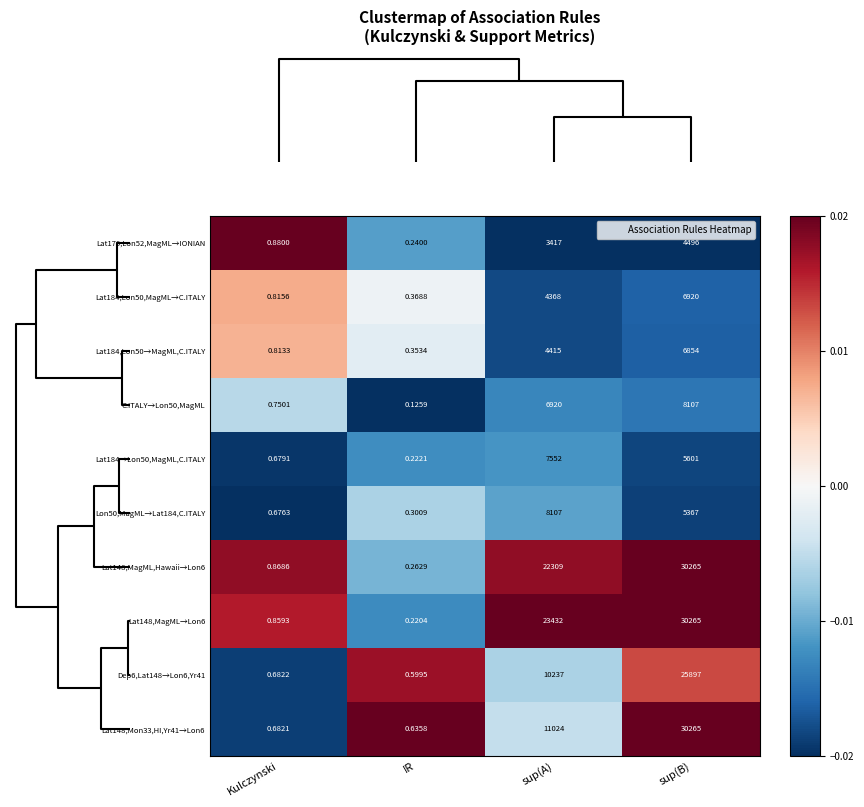

Is the value of Lat148,MagML,Hawaii→Lon6 at IR greater than the value of Lat148,MagML→Lon6 at sup(A)?

No